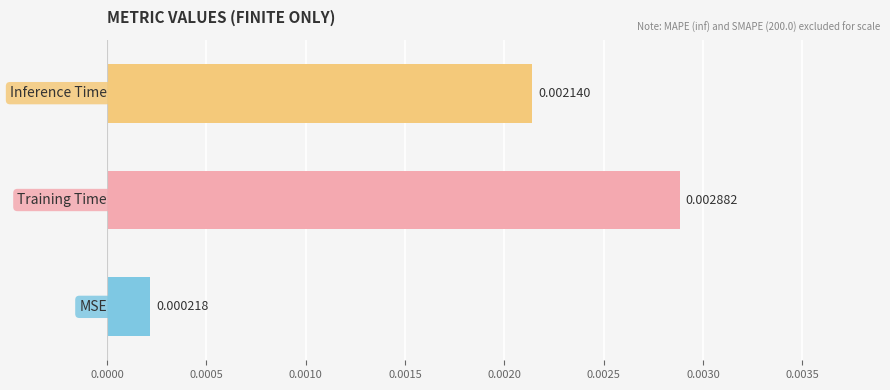

Count the number of data series in this chart.

1